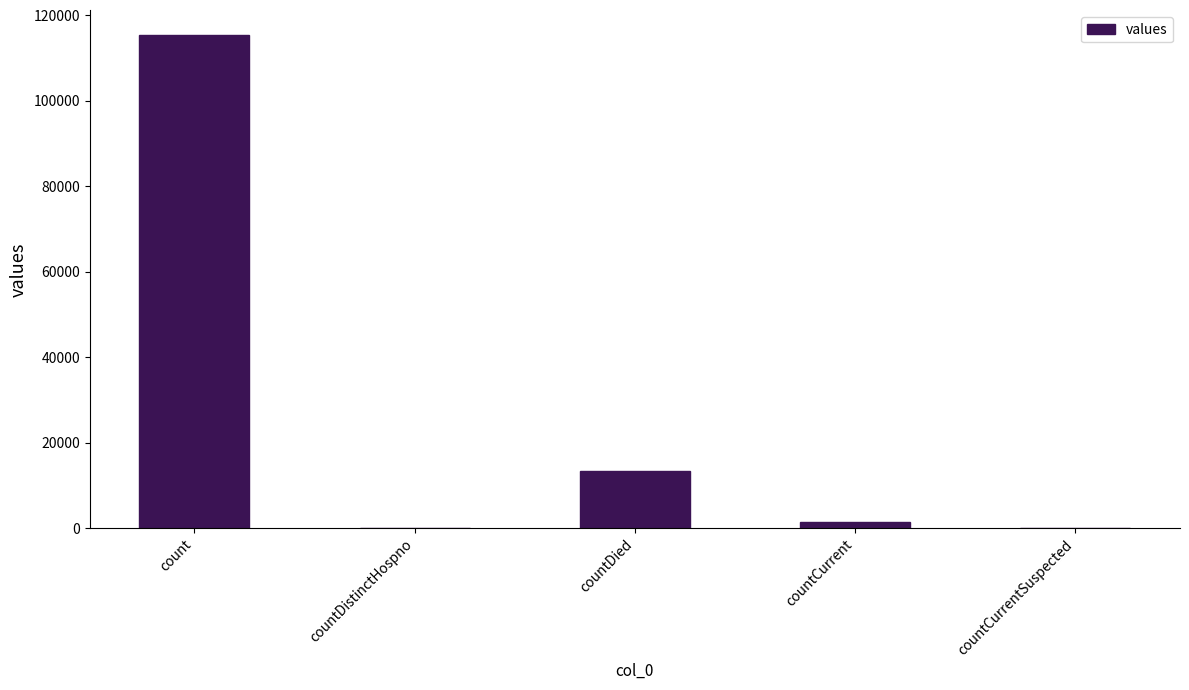

At which category does the chart reach its peak across all series?

count